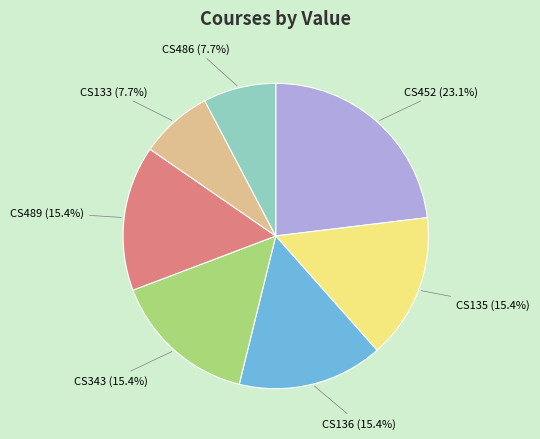

To the nearest percent, what percentage of the pie is CS489?

15%